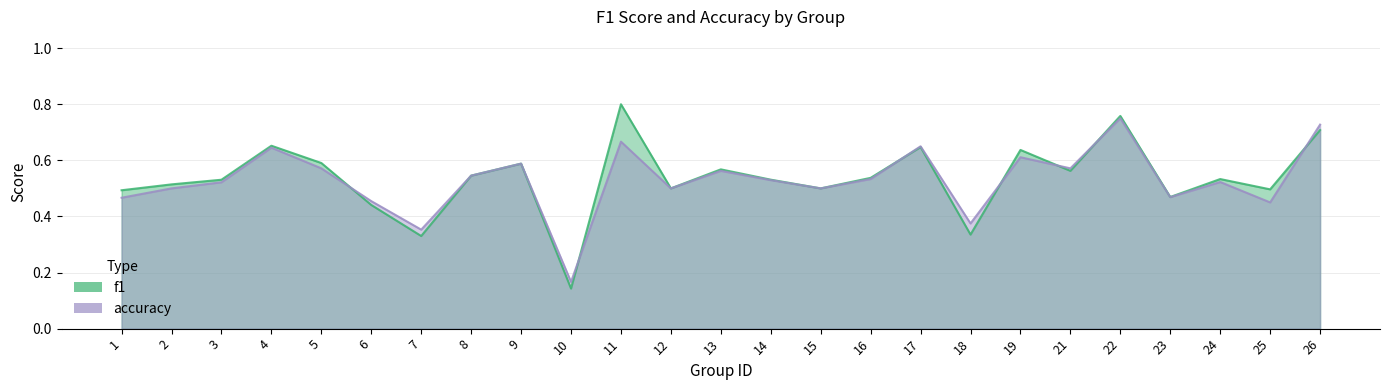

Which series has the widest spread of values?

f1